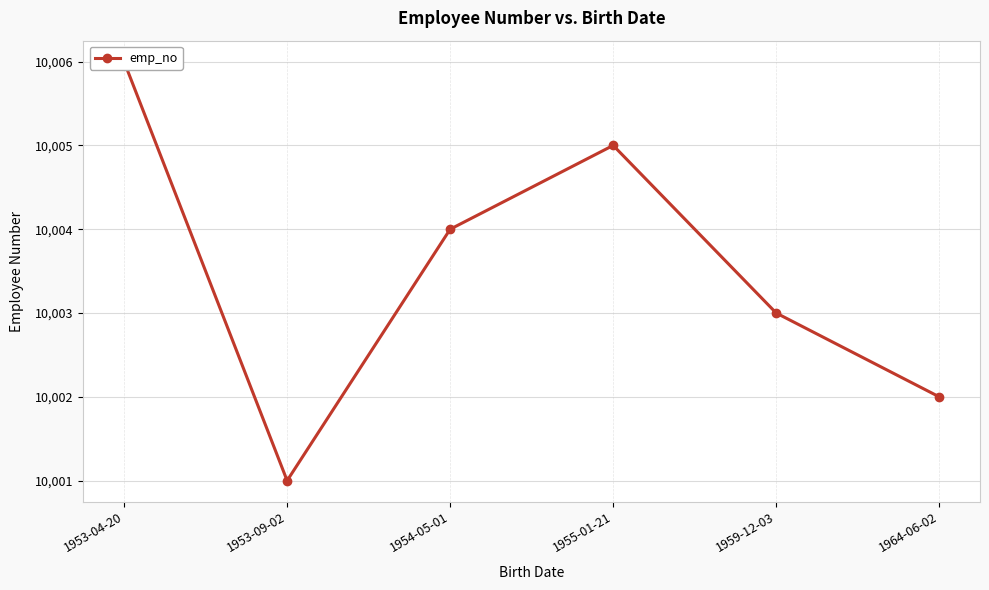

List the labels in order of value, largest first.

1953-04-20, 1955-01-21, 1954-05-01, 1959-12-03, 1964-06-02, 1953-09-02